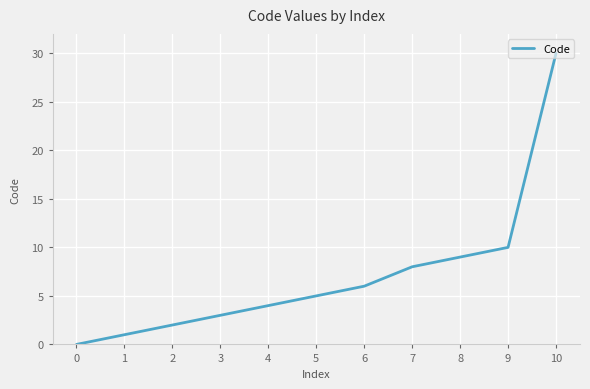

Rank the categories by value from lowest to highest.

0, 1, 2, 3, 4, 5, 6, 7, 8, 9, 10